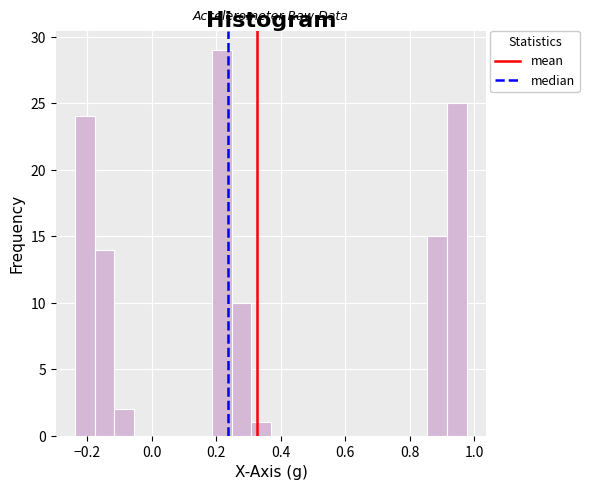

Read against the x-axis, roughly where is the centre of the tallest bar?

0.22